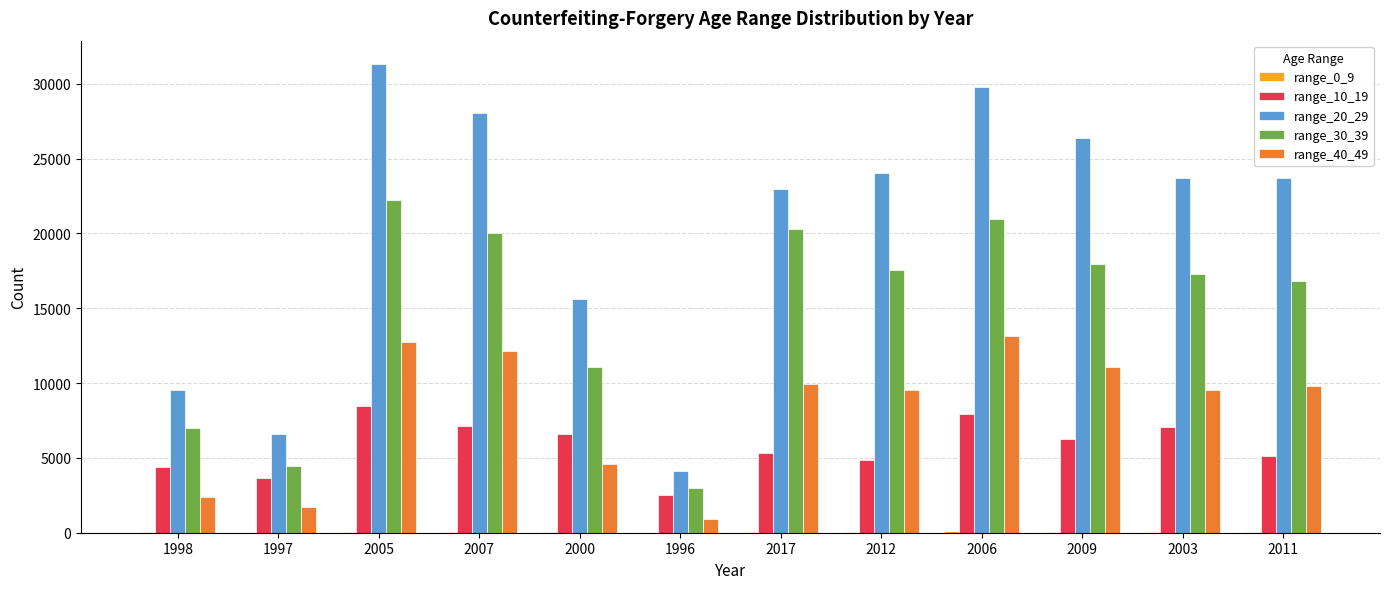

What is the greatest value displayed?

31312